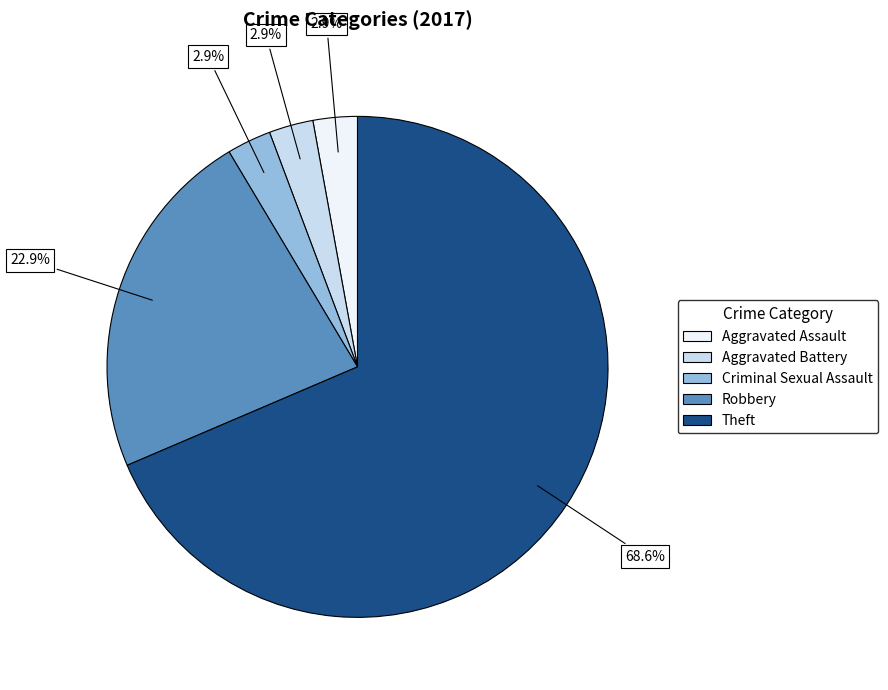

Is there any slice that represents more than half of the pie?

Yes